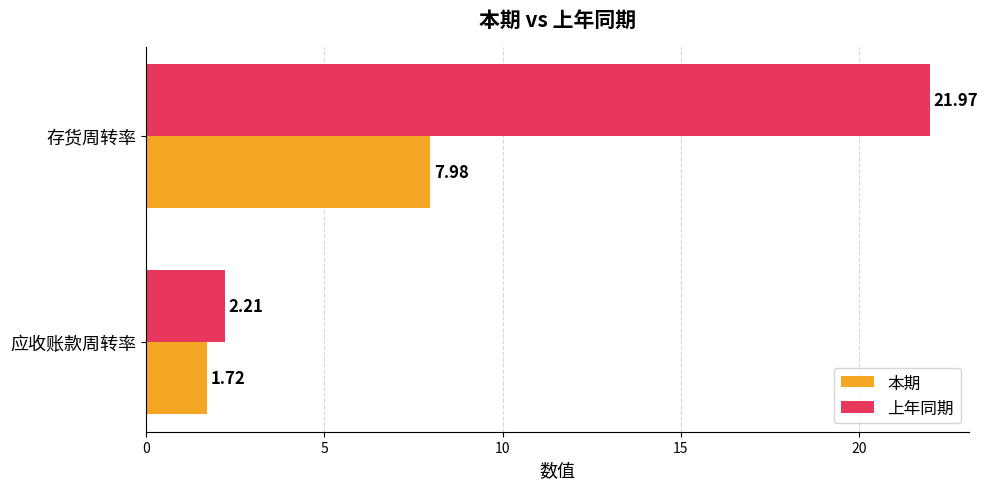

What is the difference between the highest and lowest values at 存货周转率?

14.0